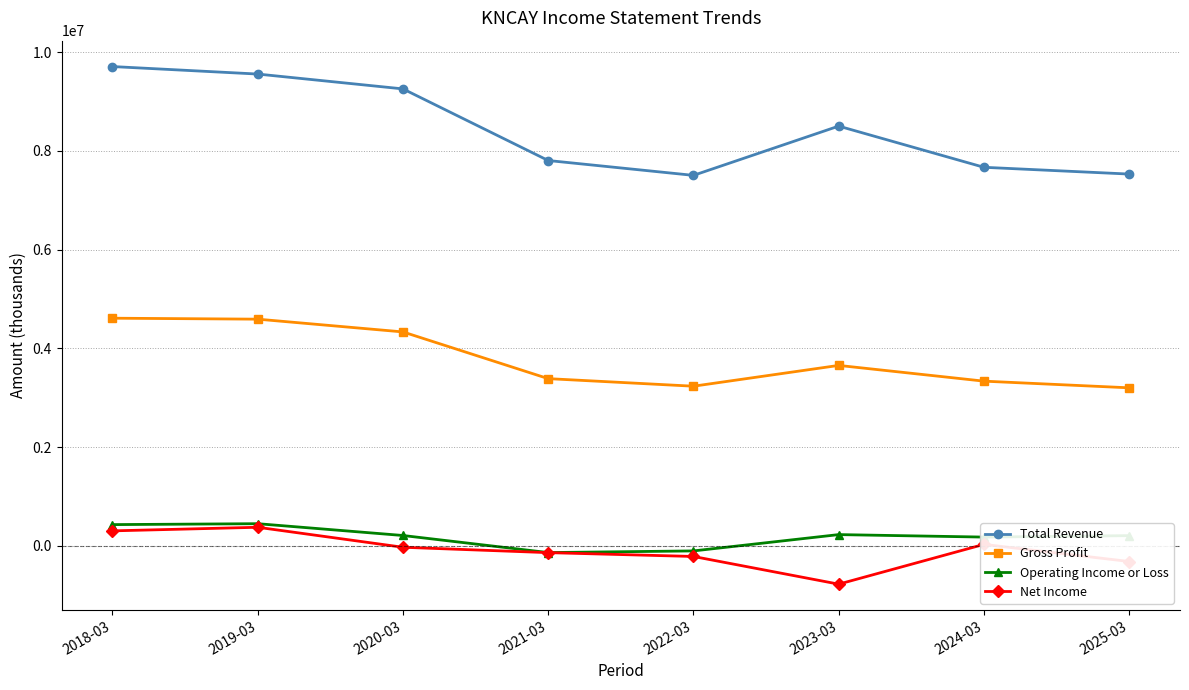

True or false: Net Income and Gross Profit intersect in this chart.

False